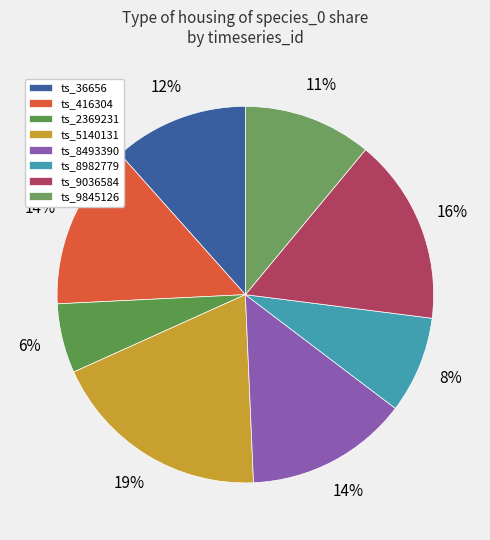

How many segments does this pie chart have?

8